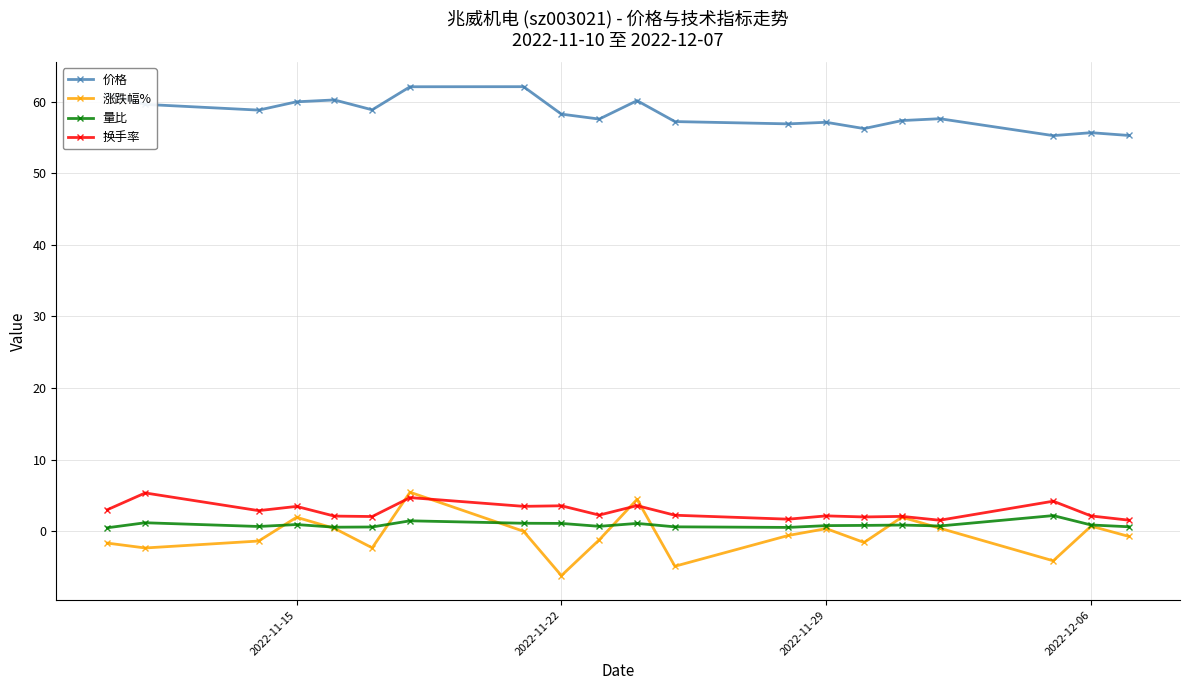

True or false: 价格 and 量比 intersect in this chart.

False